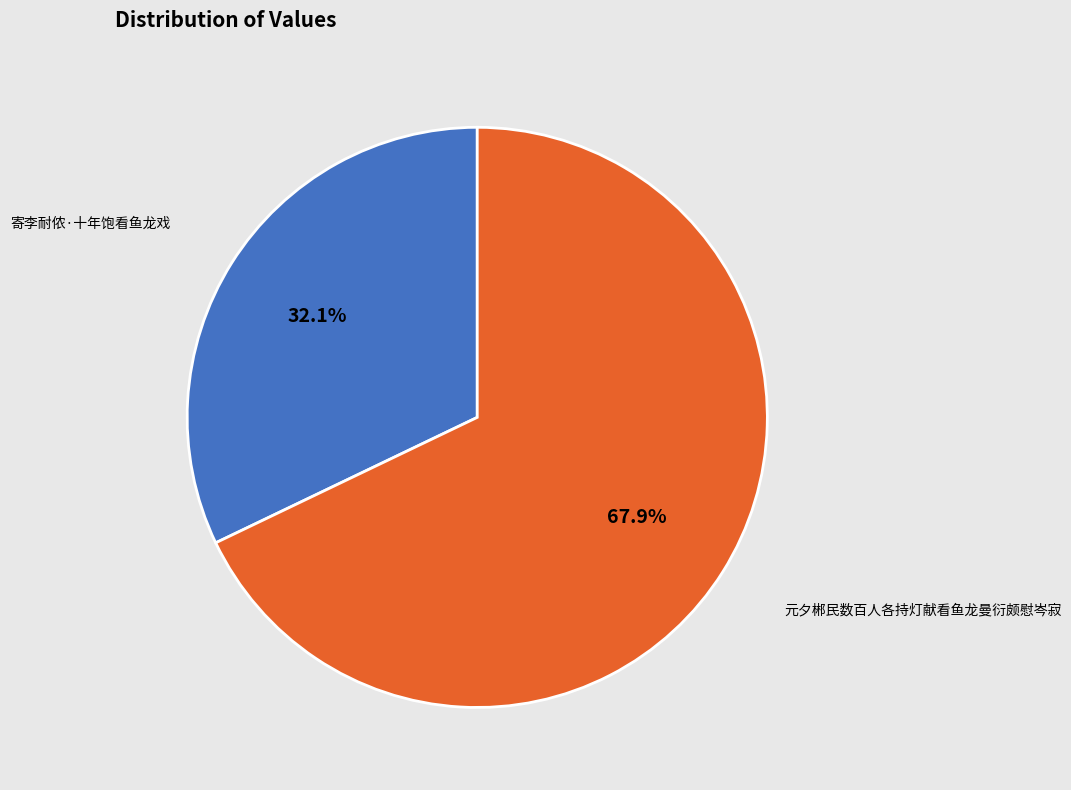

Is there any slice that represents more than half of the pie?

Yes